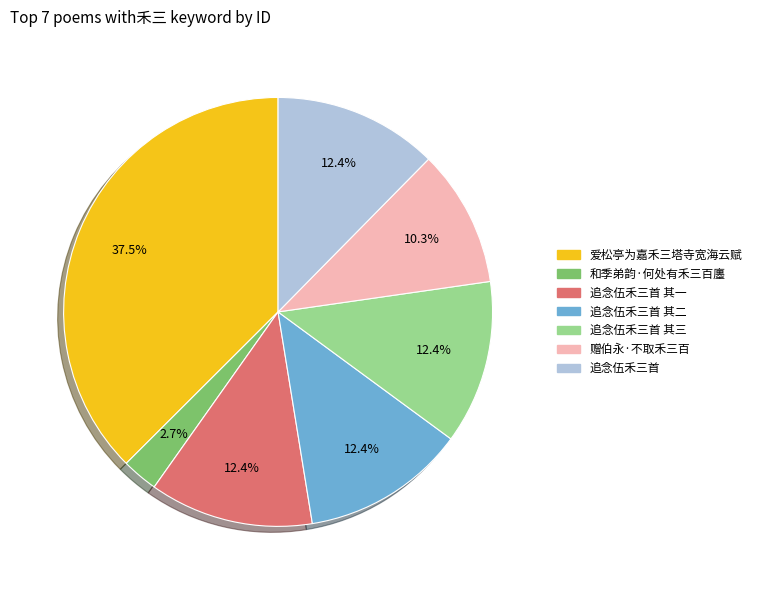

Is there any slice that represents more than half of the pie?

No